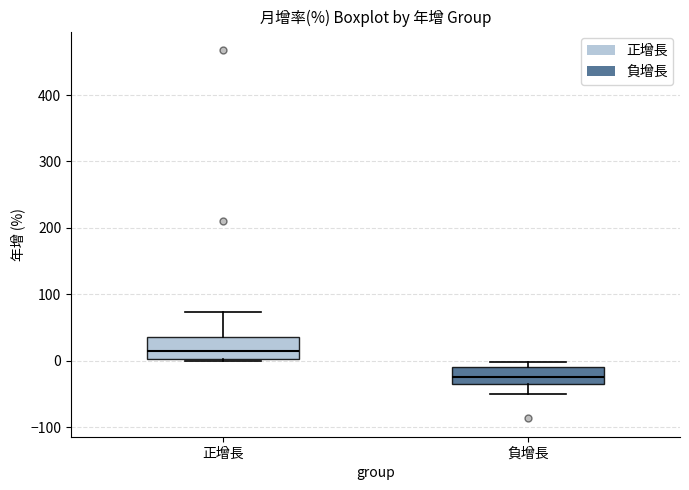

Which box's median line is the highest?

正增長